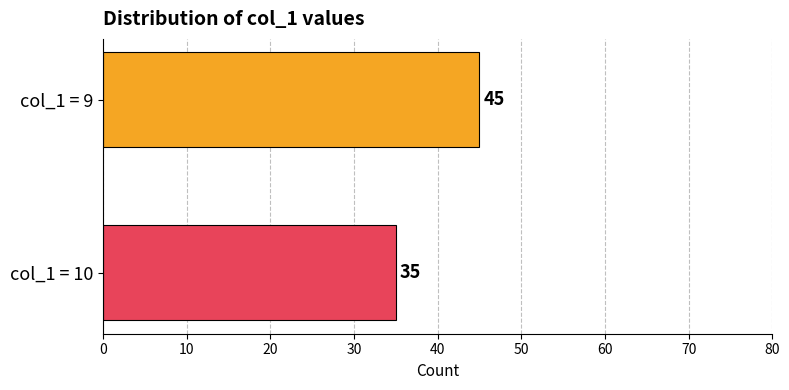

How many data points does each series have?

1